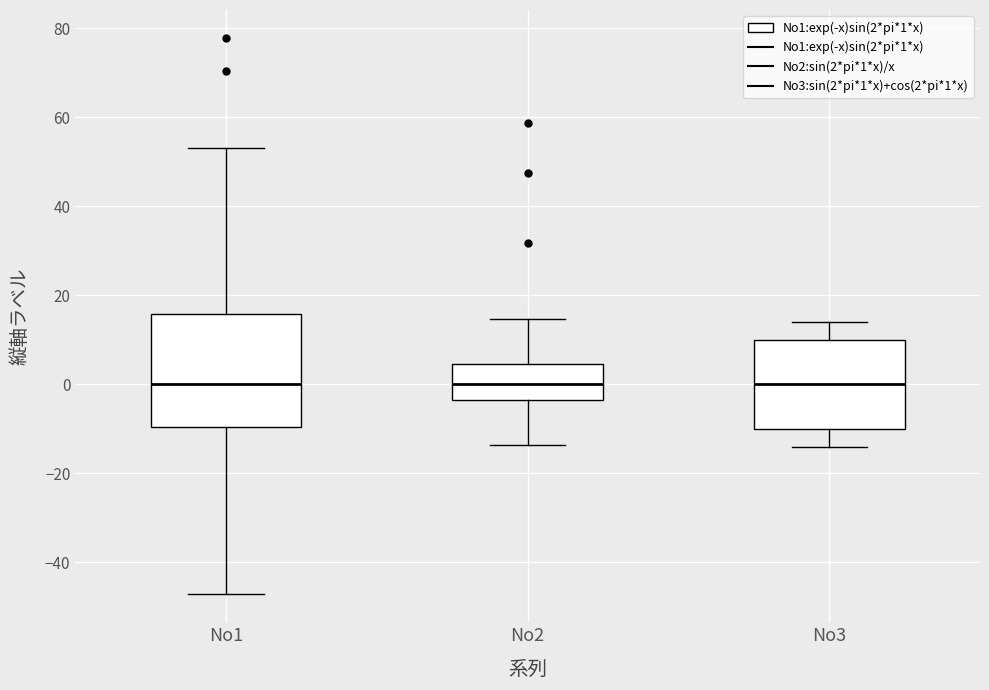

Reading left to right, transcribe this box plot: for each box, give where its median line is, the range the box spans, and where its two whiskers end, as read against the y-axis. The values are not printed on the chart, so give them approximately, as read against the axis.

No1: median 0, box -10 to 16, whiskers -48 to 54
No2: median 0, box -4 to 4, whiskers -14 to 14
No3: median 0, box -10 to 10, whiskers -14 to 14